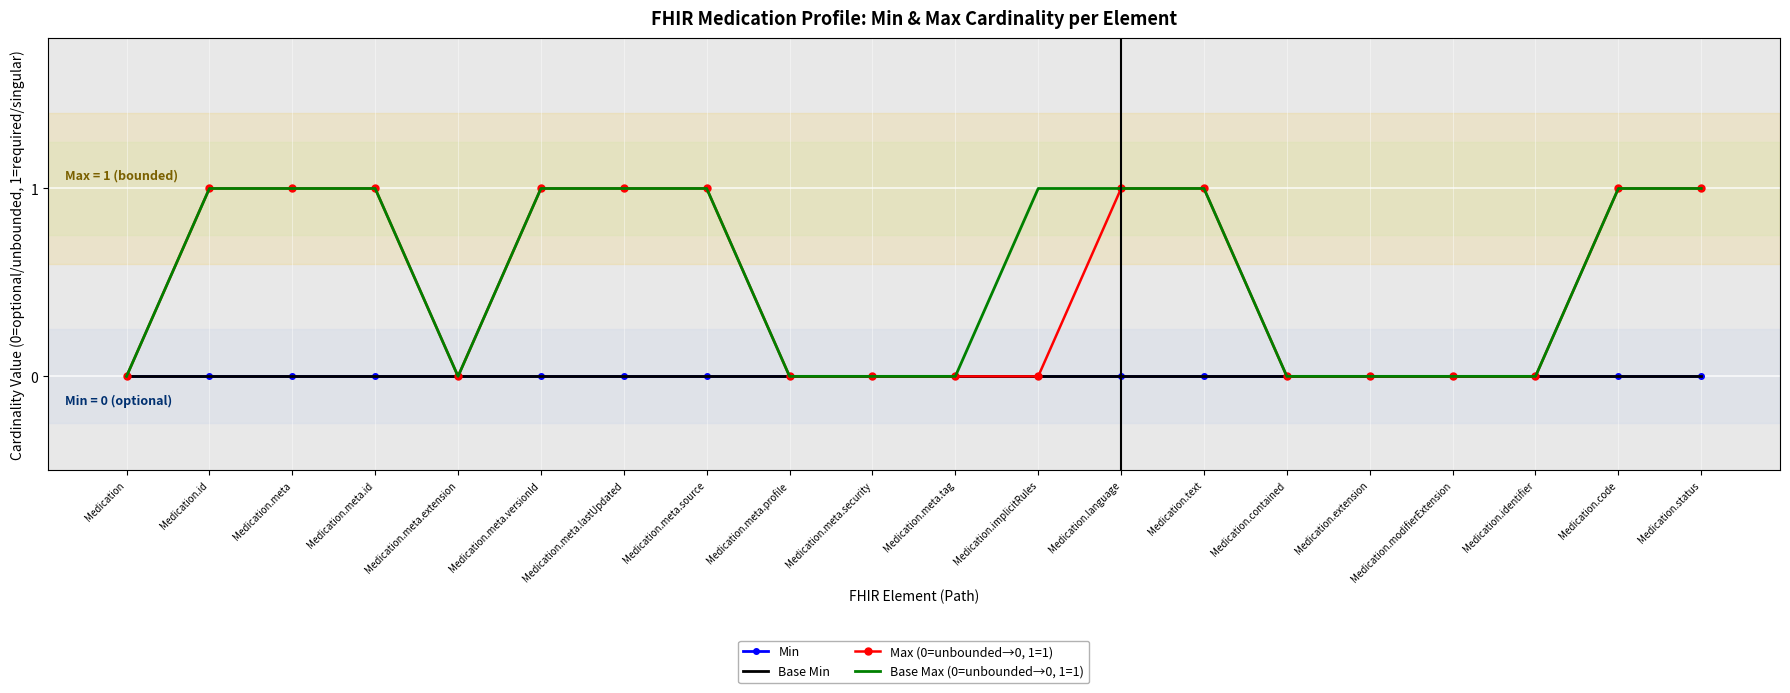

True or false: Base Max (0=unbounded→0, 1=1) has a value of -1 at Medication.identifier.

False